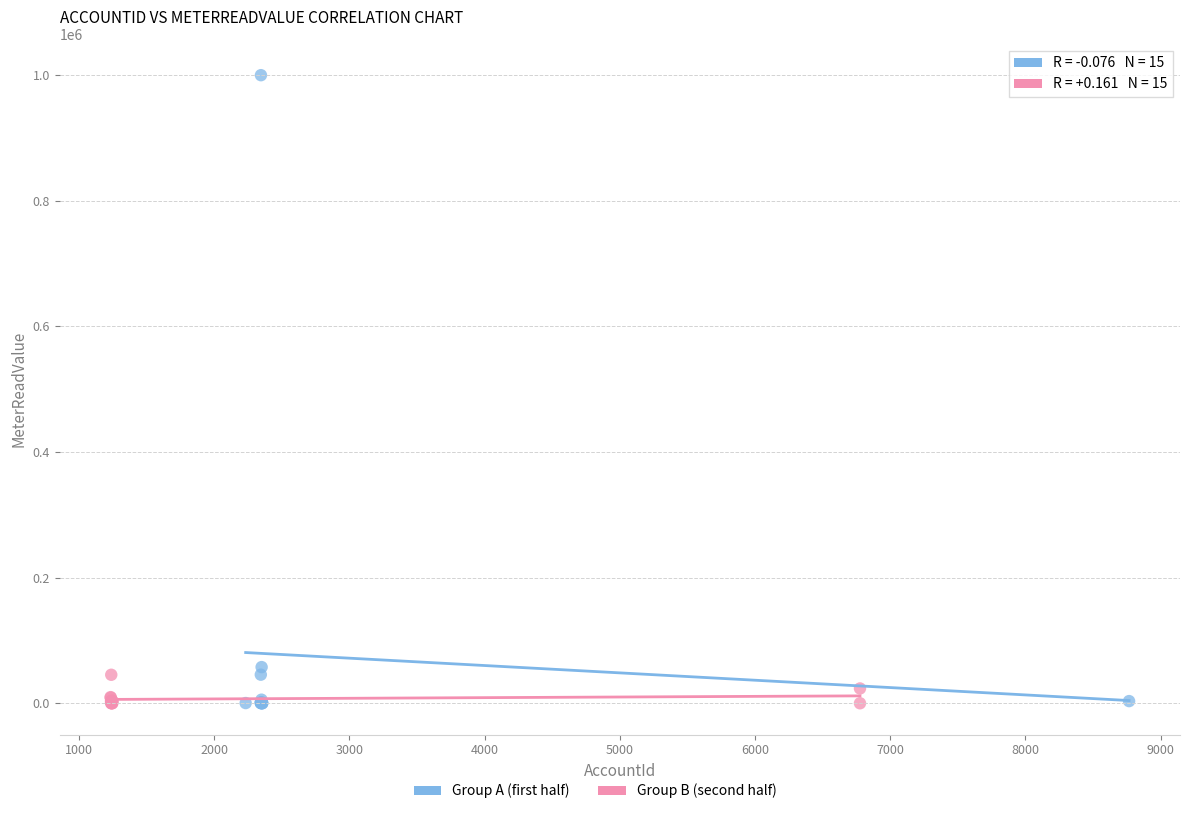

Which series contains the highest Y value?

Group A (first half)